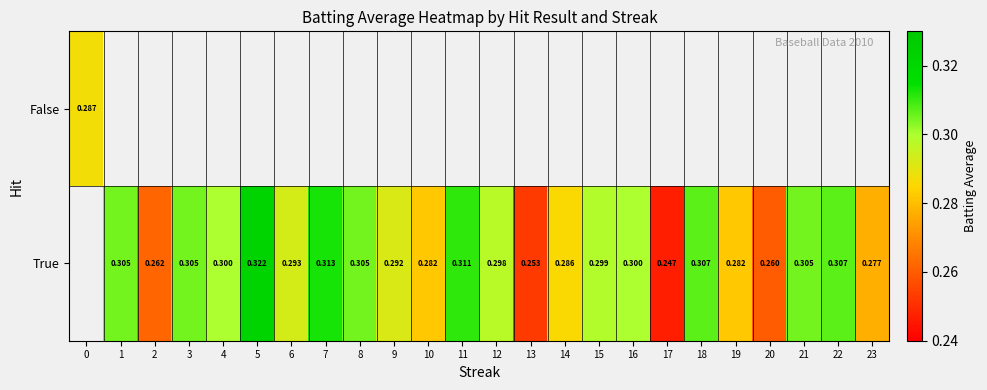

How many series are shown in this chart?

2